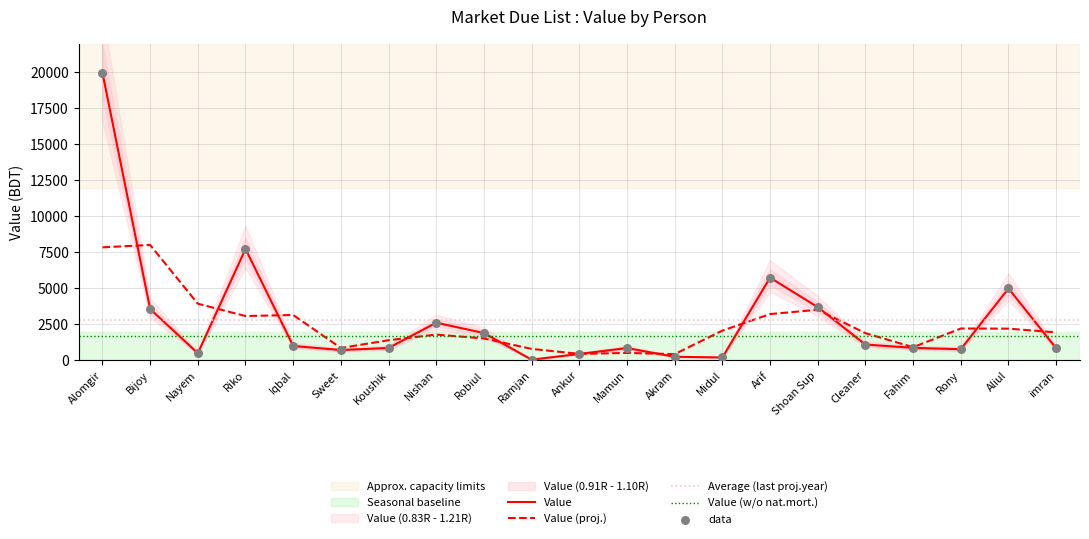

Which has a higher value, Akram or Cleaner?

Cleaner